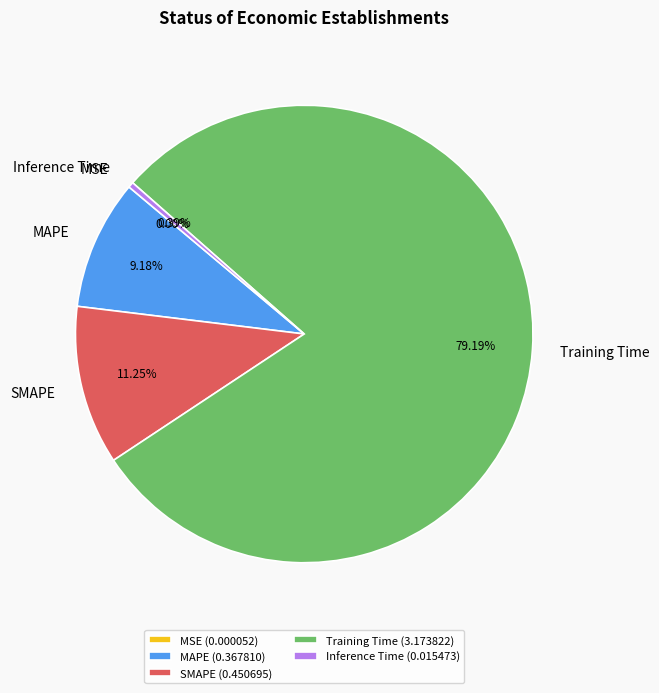

What is the majority slice?

Training Time